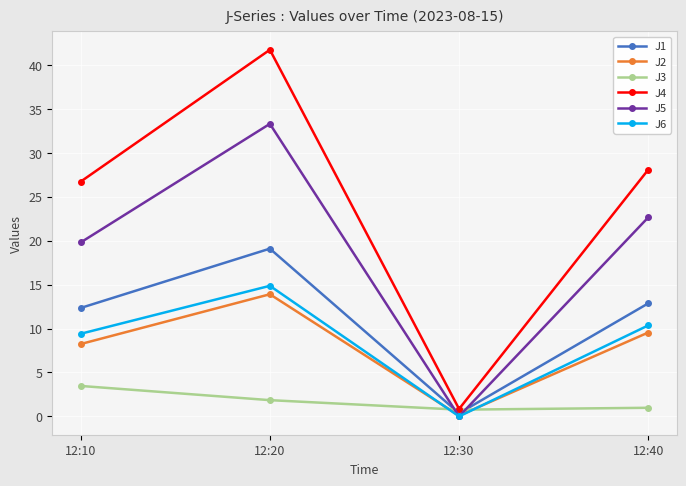

Is this an area chart (filled region under the line)?

No